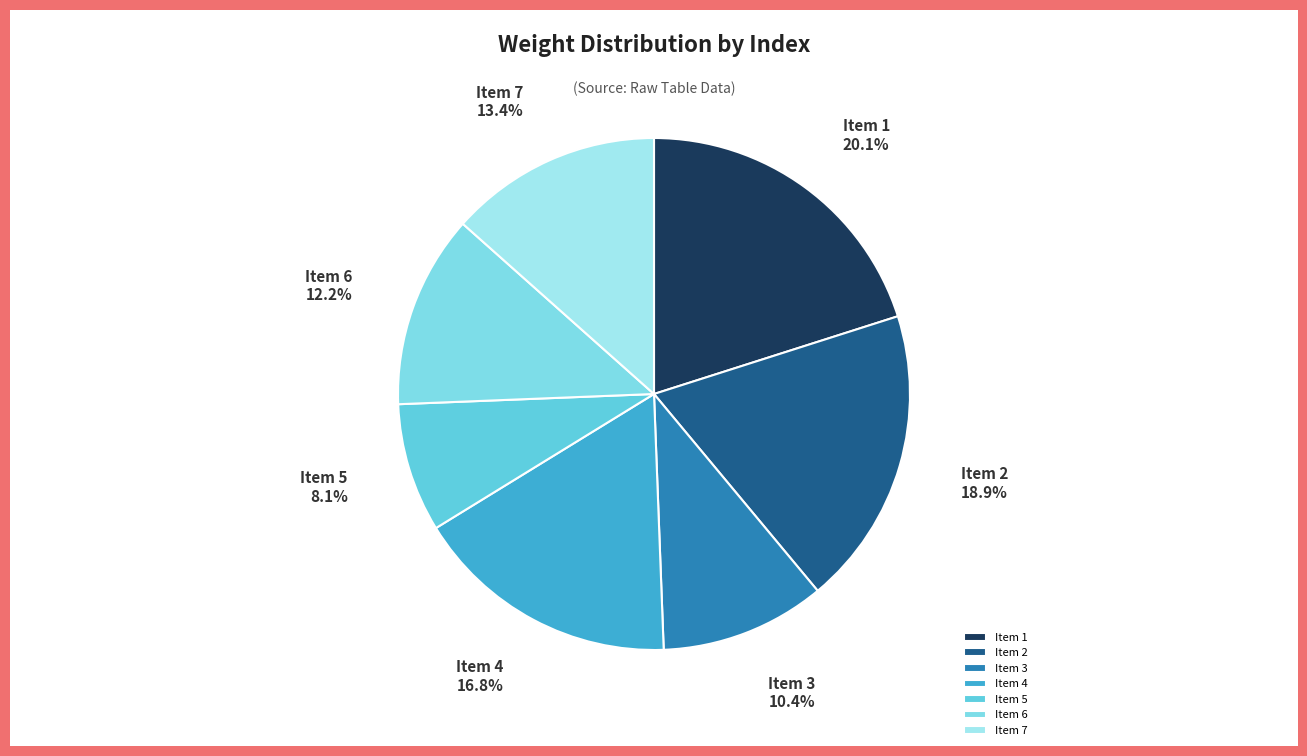

To the nearest percent, what is the difference between the largest and smallest slice percentages?

12%